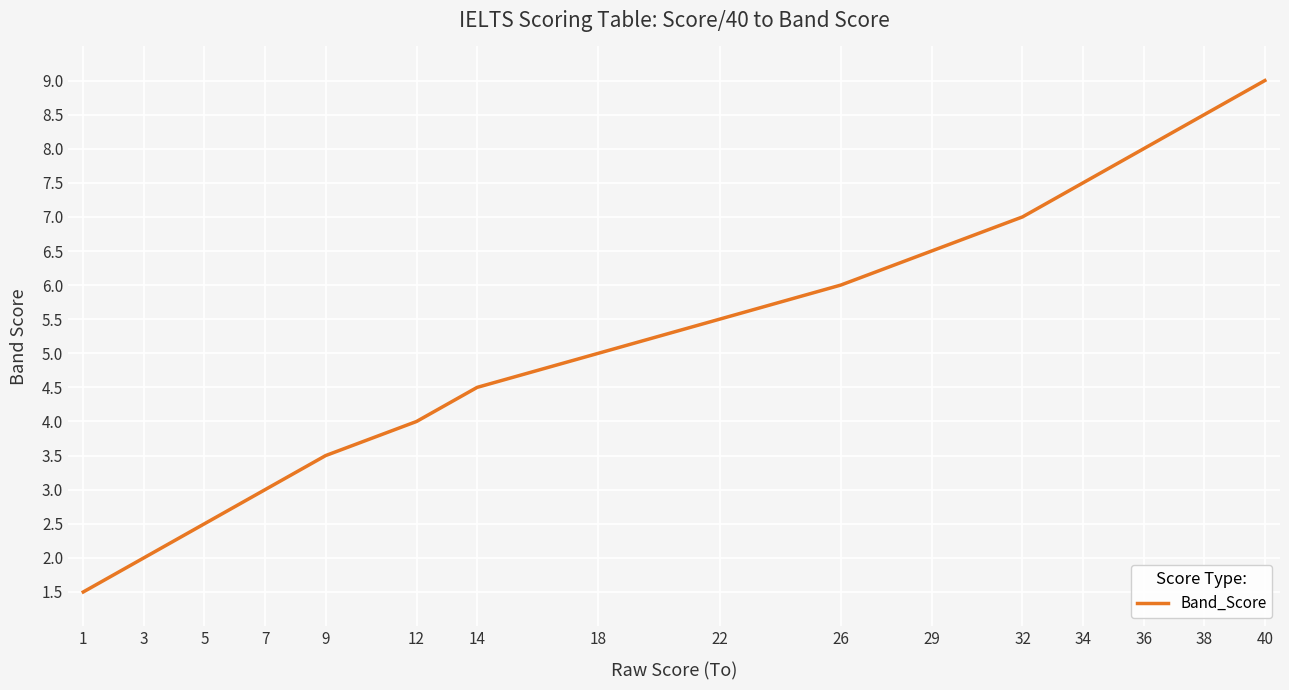

Reading left to right, what are all the values shown in this chart?

1=1.5	3=2.0	5=2.5	7=3.0	9=3.5	12=4.0	14=4.5	18=5.0	22=5.5	26=6.0	29=6.5	32=7.0	34=7.5	36=8.0	38=8.5	40=9.0